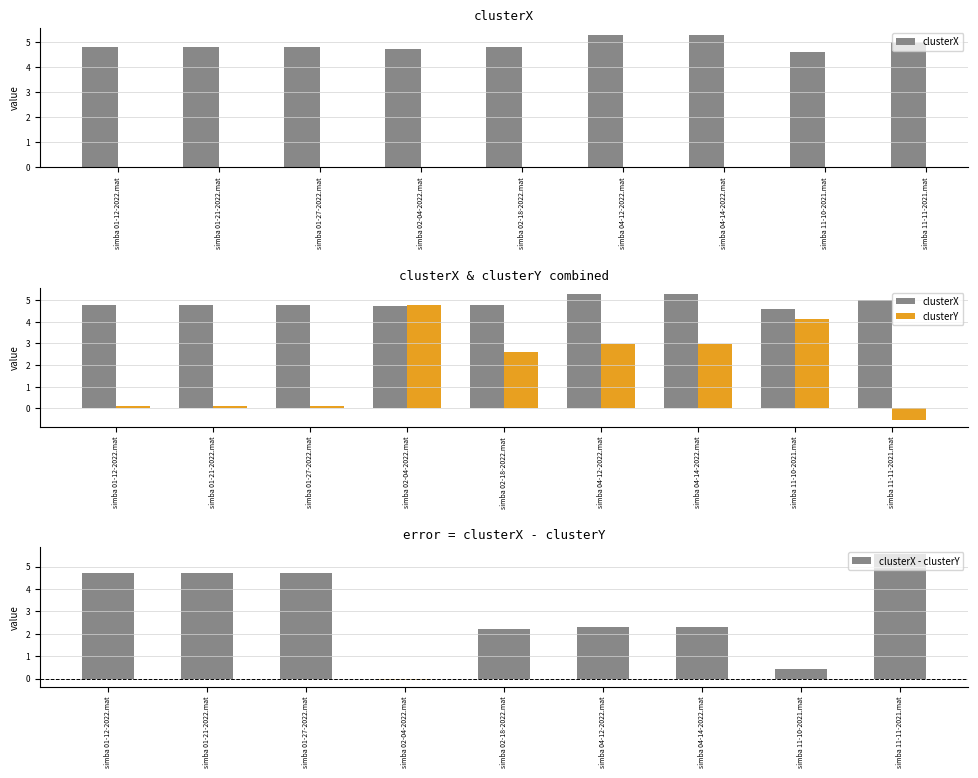

Rank the series by their maximum value, from lowest to highest.

clusterY, clusterX, clusterX - clusterY